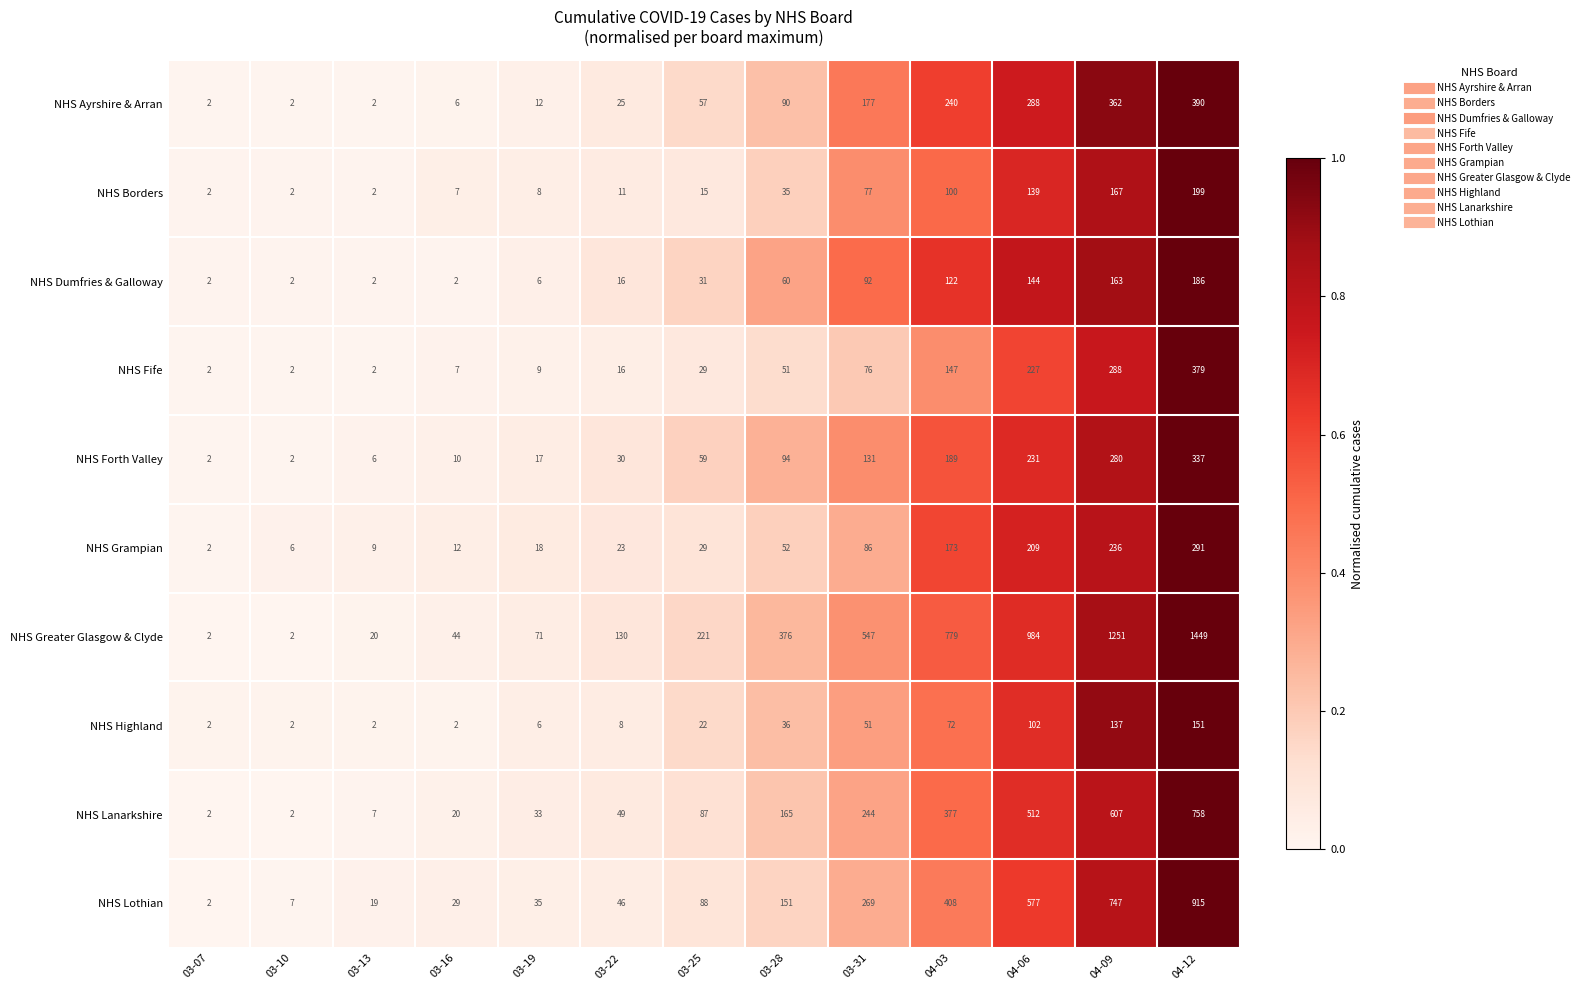

What is the total value across all series at 03-25?

638